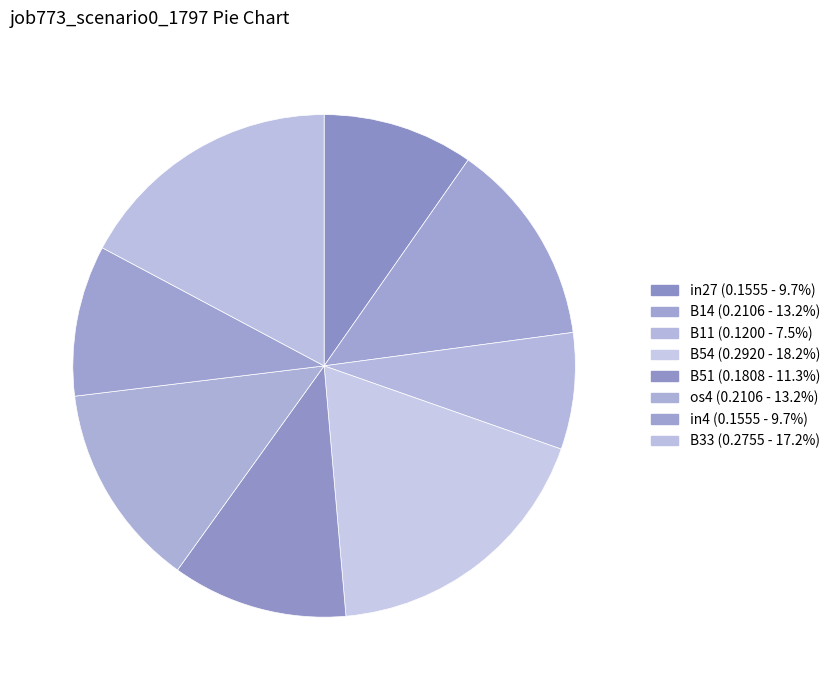

Is it true that B14 is 28% of the pie?

False